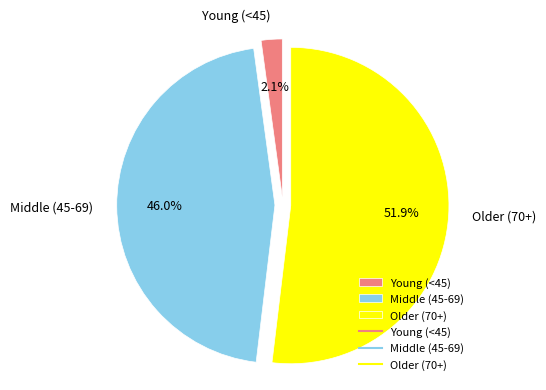

Is the sum of Middle (45-69) and Older (70+) greater than half?

Yes